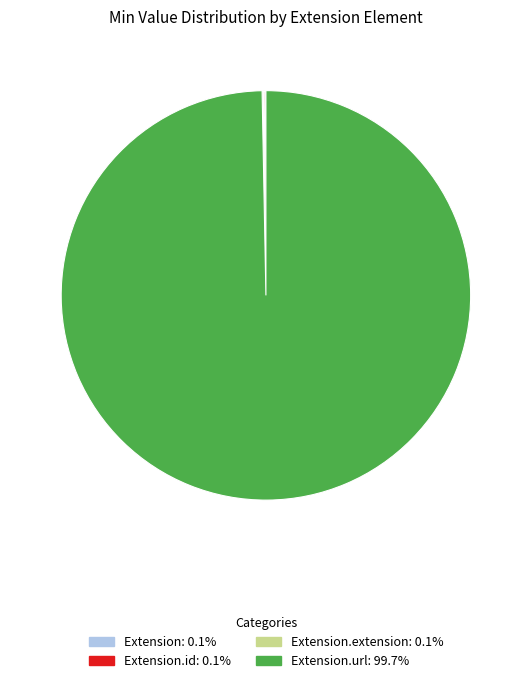

Is there any slice that represents more than half of the pie?

Yes